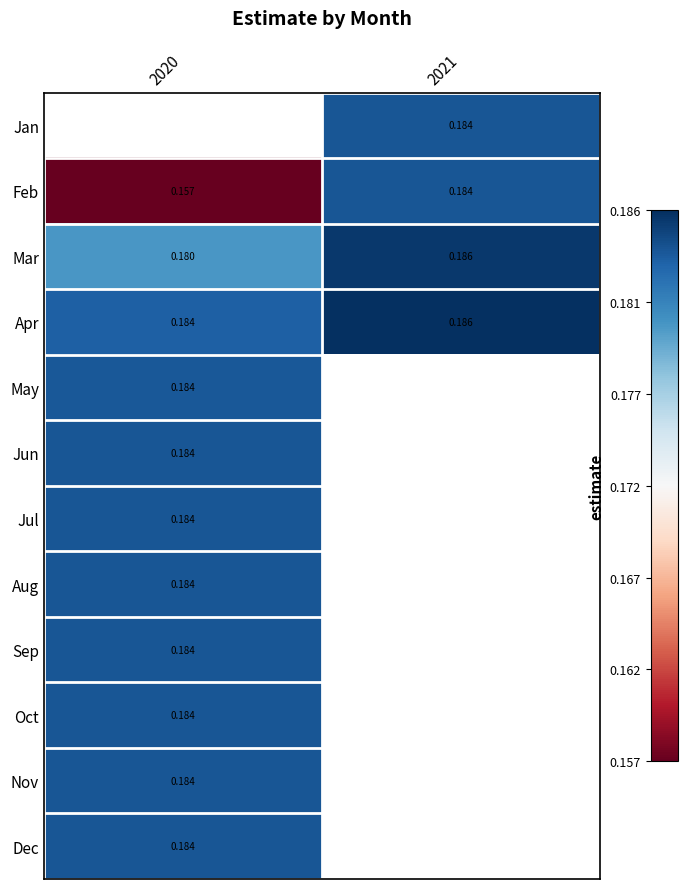

Which series has the widest spread of values?

Feb